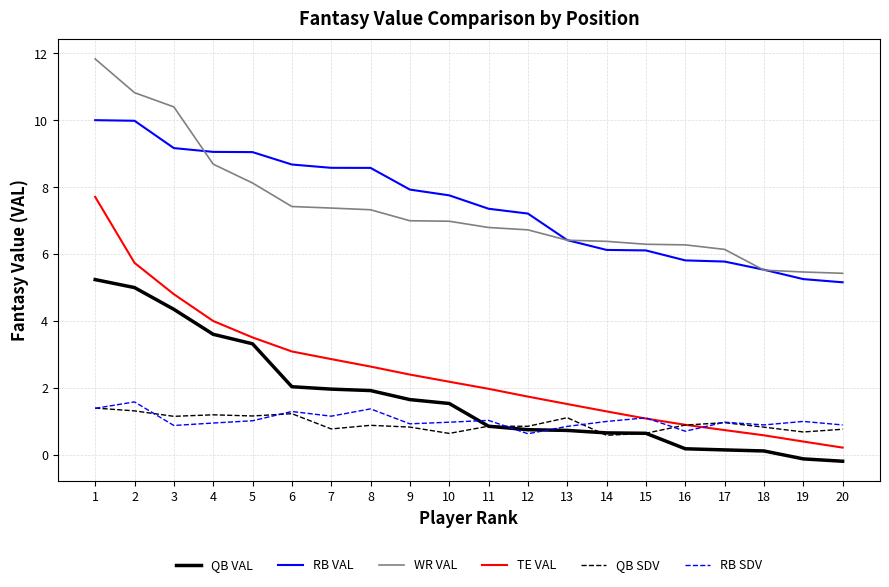

Which series changed the most between 9 and 11?

QB VAL